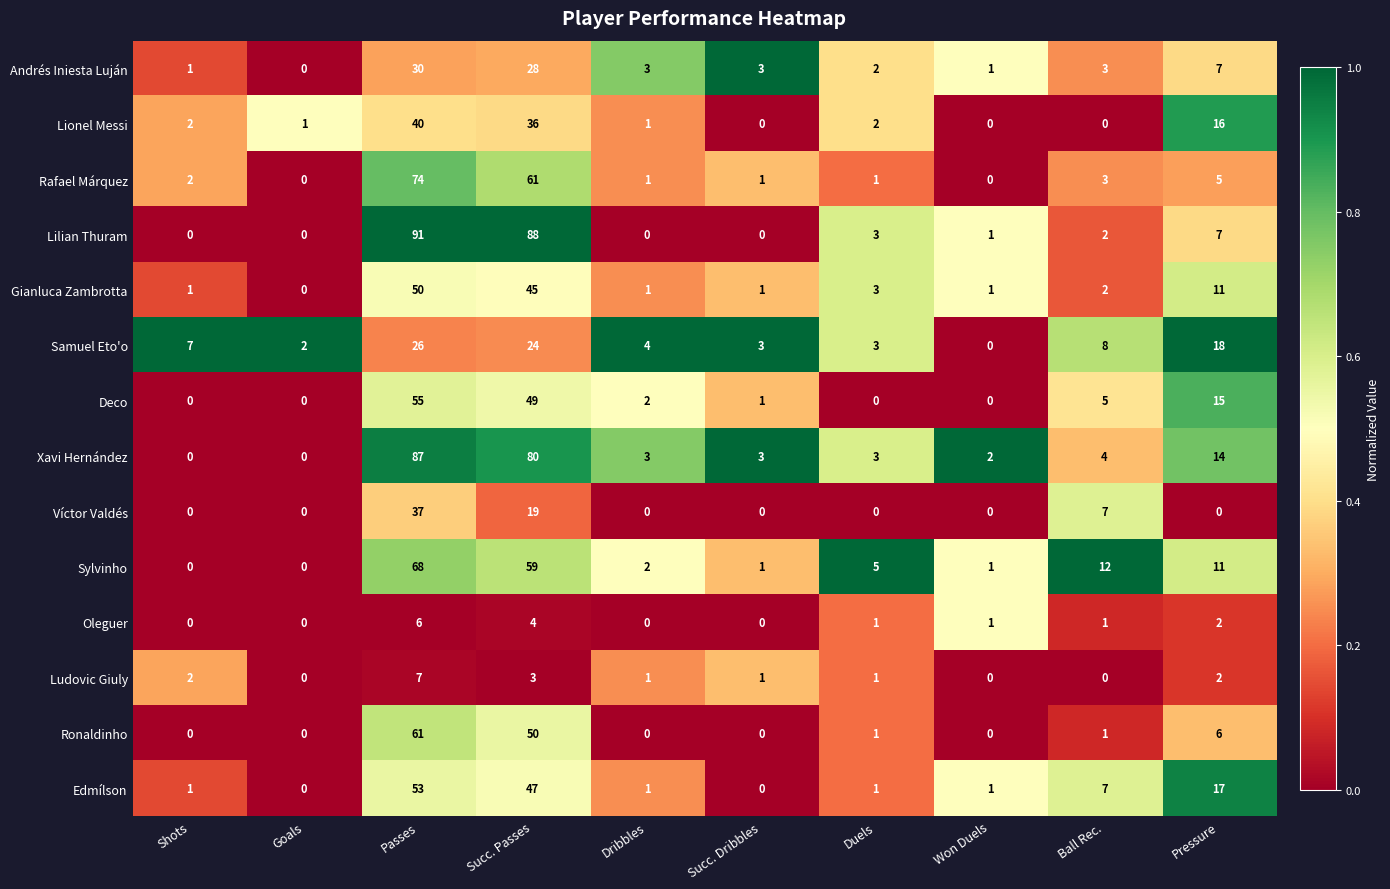

What is the sum of all Ronaldinho values?

119